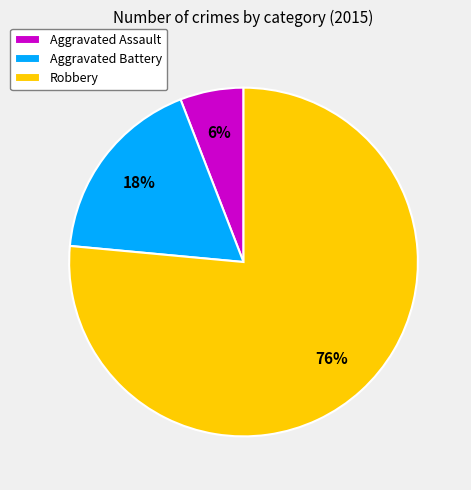

Combined, do Aggravated Battery and Robbery account for over 50%?

Yes